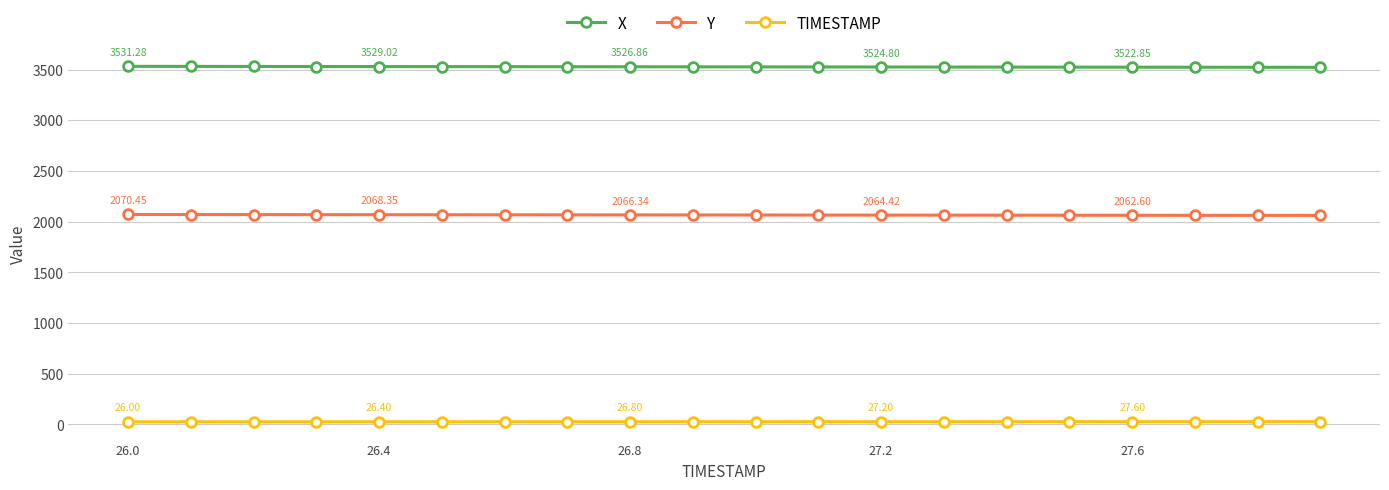

Rank the series by their maximum value, from lowest to highest.

TIMESTAMP, Y, X